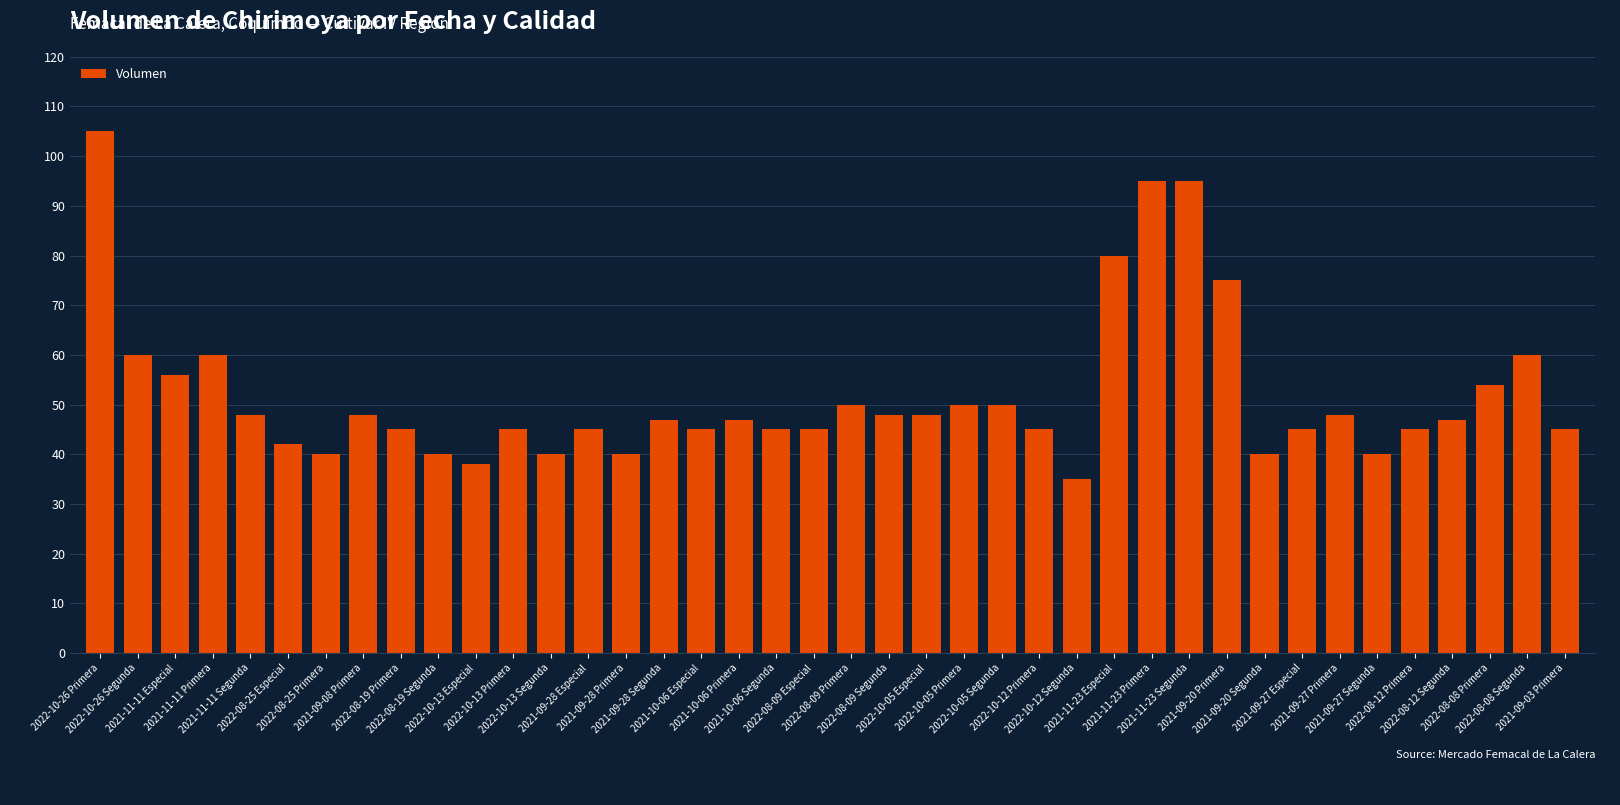

What value does the data have at 2022-10-26 Primera, to the nearest 5?

105